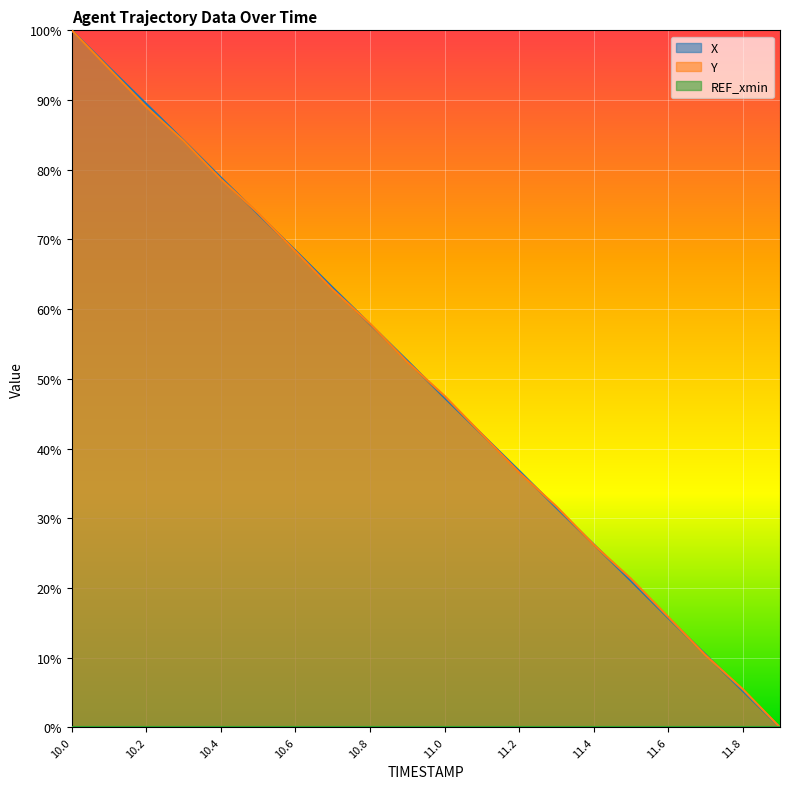

What is the difference between the highest and lowest values at 11.7?

0.1